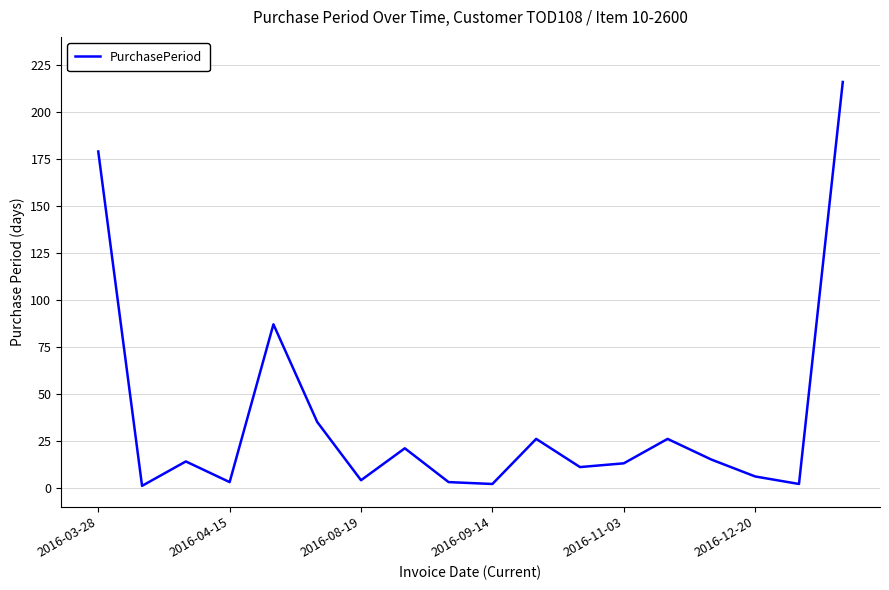

What is the greatest value displayed?

216